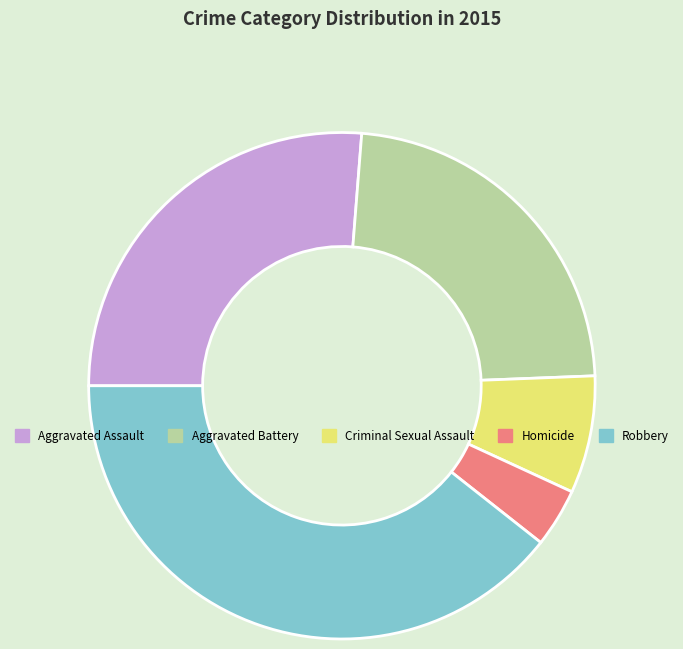

Which category has the biggest portion of the pie?

Robbery